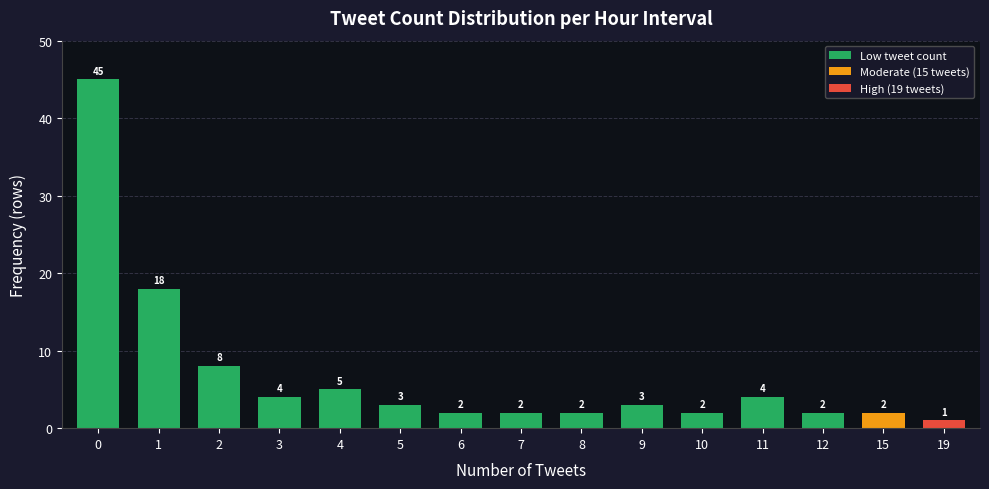

What is the value of the 5th bar from the left?

5